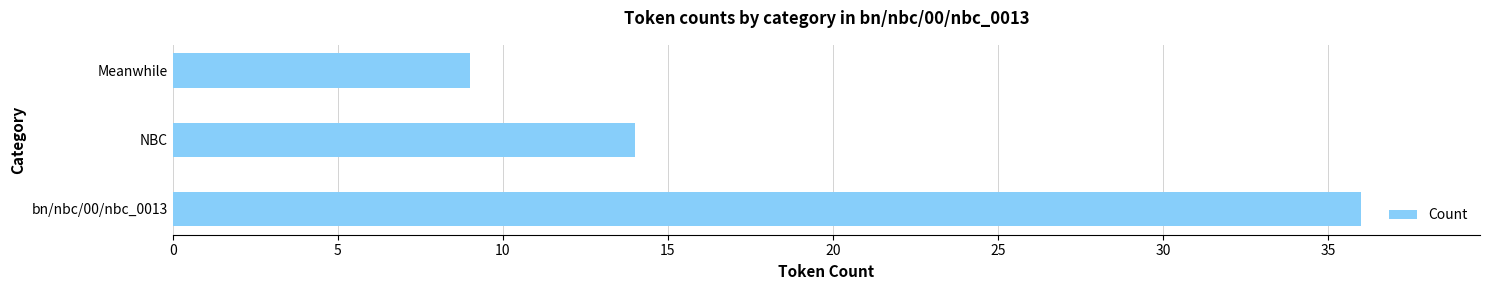

What is the ratio of the value at NBC to the value at Meanwhile?

1.6